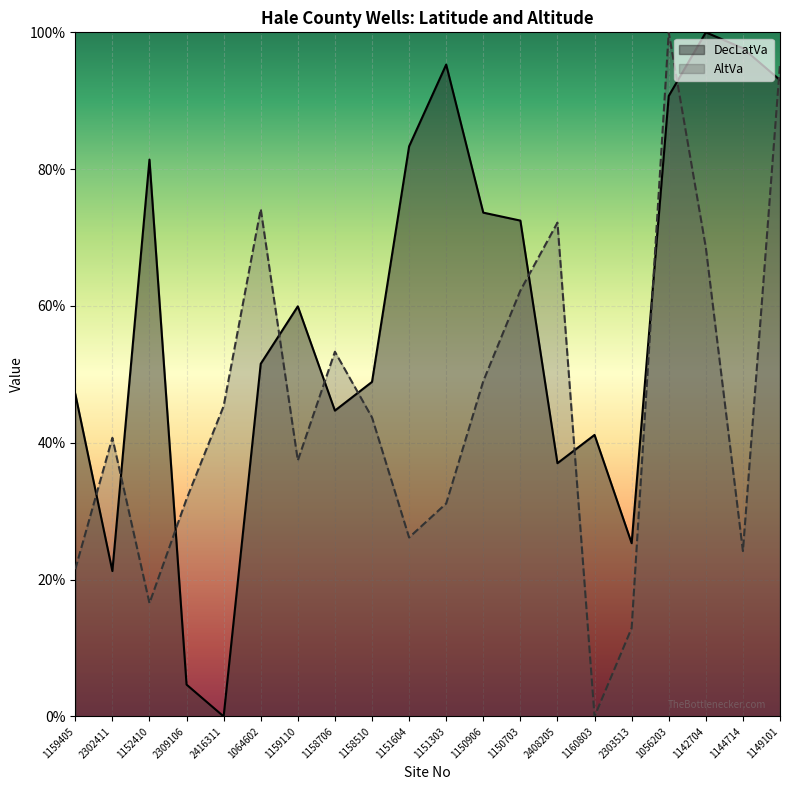

Which series has the widest spread of values?

DecLatVa